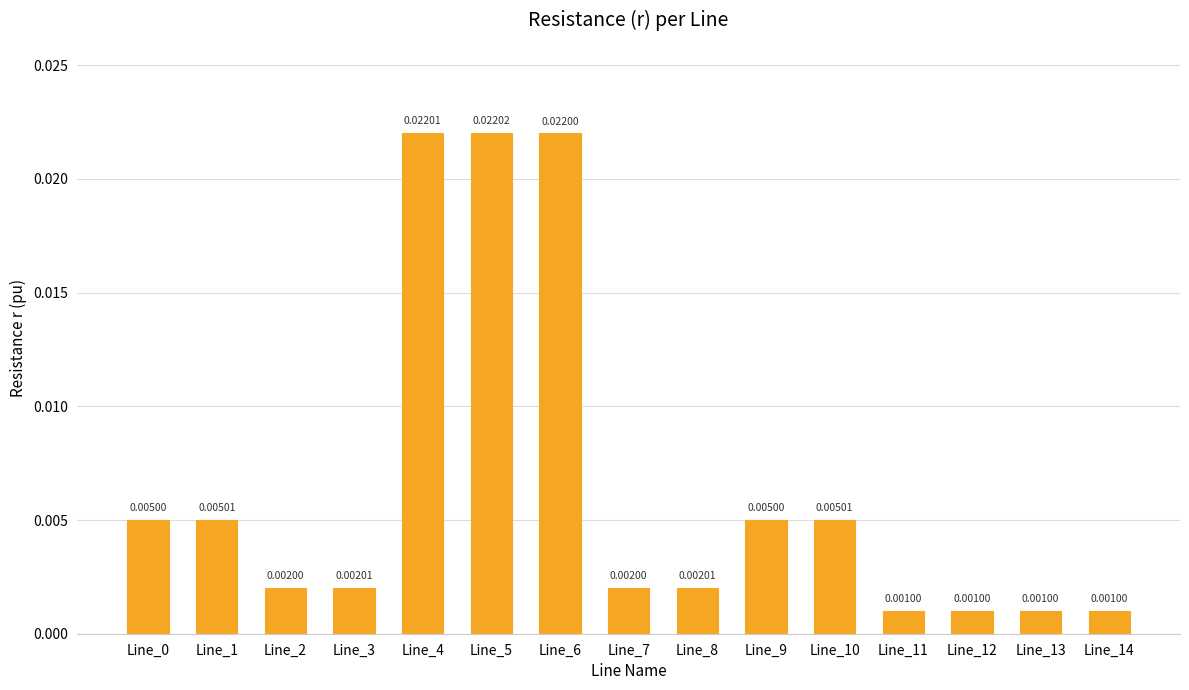

Between Line_13 and Line_5, which is larger?

Line_5